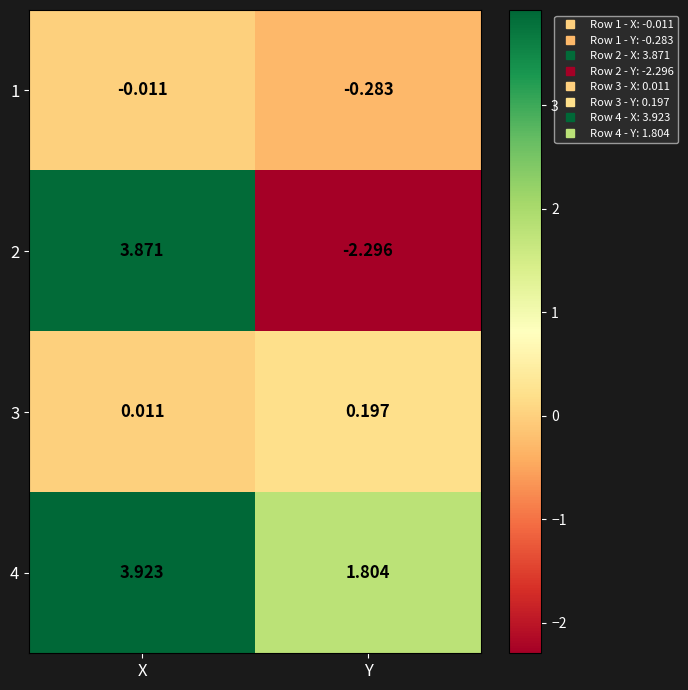

At Y, list the series in order from smallest to largest.

2, 1, 3, 4